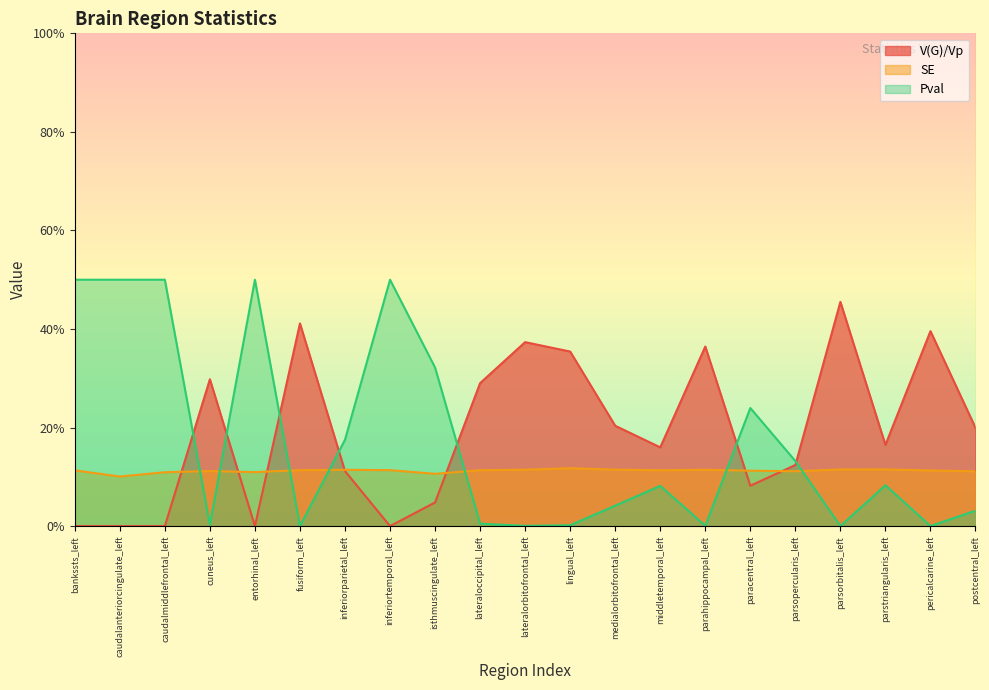

Reading left to right, extract all data points from this chart.

V(G)/Vp: bankssts_left=0.0	caudalanteriorcingulate_left=0.0	caudalmiddlefrontal_left=0.0	cuneus_left=0.3	entorhinal_left=0.0	fusiform_left=0.4	inferiorparietal_left=0.1	inferiortemporal_left=0.0	isthmuscingulate_left=0.0	lateraloccipital_left=0.3	lateralorbitofrontal_left=0.4	lingual_left=0.4	medialorbitofrontal_left=0.2	middletemporal_left=0.2	parahippocampal_left=0.4	paracentral_left=0.1	parsopercularis_left=0.1	parsorbitalis_left=0.5	parstriangularis_left=0.2	pericalcarine_left=0.4	postcentral_left=0.2
SE: bankssts_left=0.1	caudalanteriorcingulate_left=0.1	caudalmiddlefrontal_left=0.1	cuneus_left=0.1	entorhinal_left=0.1	fusiform_left=0.1	inferiorparietal_left=0.1	inferiortemporal_left=0.1	isthmuscingulate_left=0.1	lateraloccipital_left=0.1	lateralorbitofrontal_left=0.1	lingual_left=0.1	medialorbitofrontal_left=0.1	middletemporal_left=0.1	parahippocampal_left=0.1	paracentral_left=0.1	parsopercularis_left=0.1	parsorbitalis_left=0.1	parstriangularis_left=0.1	pericalcarine_left=0.1	postcentral_left=0.1
Pval: bankssts_left=0.5	caudalanteriorcingulate_left=0.5	caudalmiddlefrontal_left=0.5	cuneus_left=0.0	entorhinal_left=0.5	fusiform_left=0.0	inferiorparietal_left=0.2	inferiortemporal_left=0.5	isthmuscingulate_left=0.3	lateraloccipital_left=0.0	lateralorbitofrontal_left=0.0	lingual_left=0.0	medialorbitofrontal_left=0.0	middletemporal_left=0.1	parahippocampal_left=0.0	paracentral_left=0.2	parsopercularis_left=0.1	parsorbitalis_left=0.0	parstriangularis_left=0.1	pericalcarine_left=0.0	postcentral_left=0.0